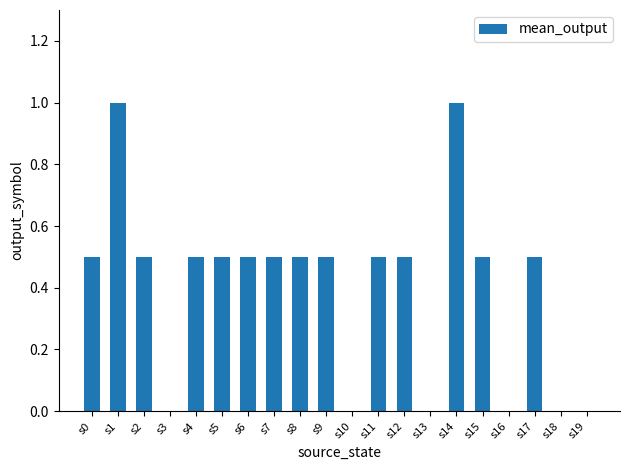

What is the change in value from s1 to s9?

-0.5